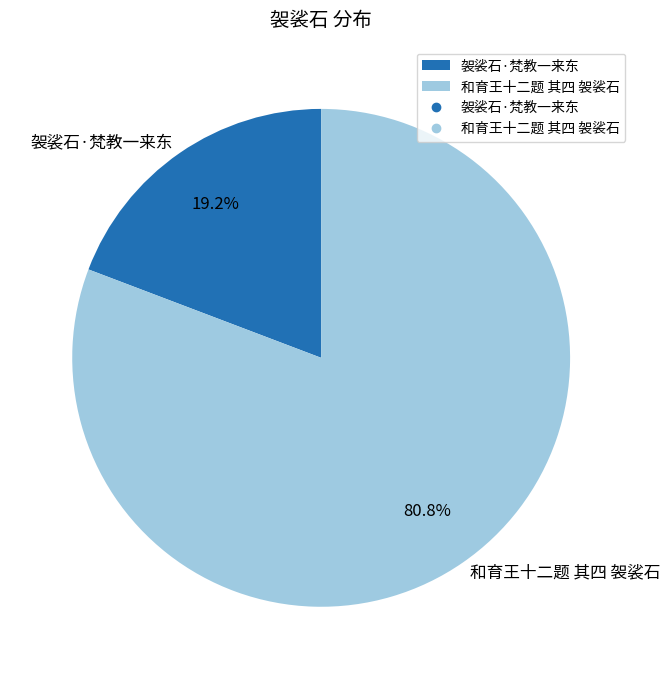

Does 袈裟石·梵教一来东 represent more than half of the total?

No